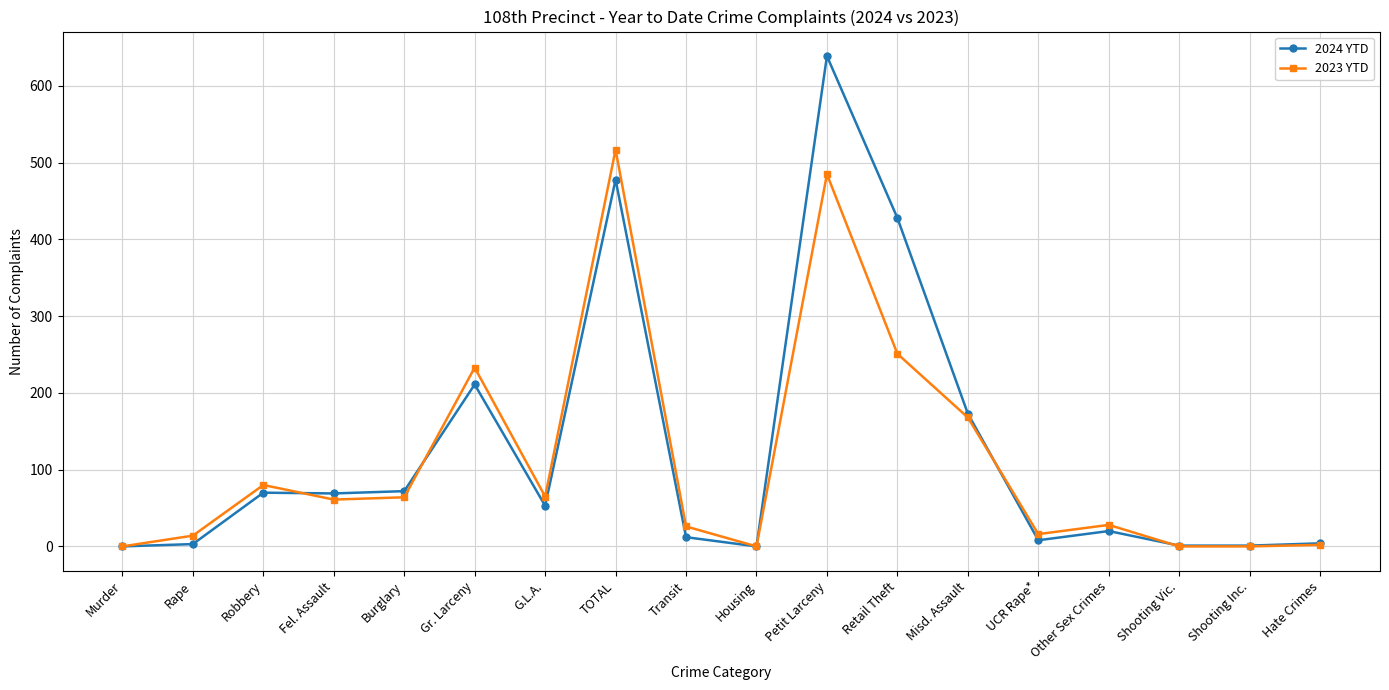

What is the spread (max minus min) of values at UCR Rape*?

8